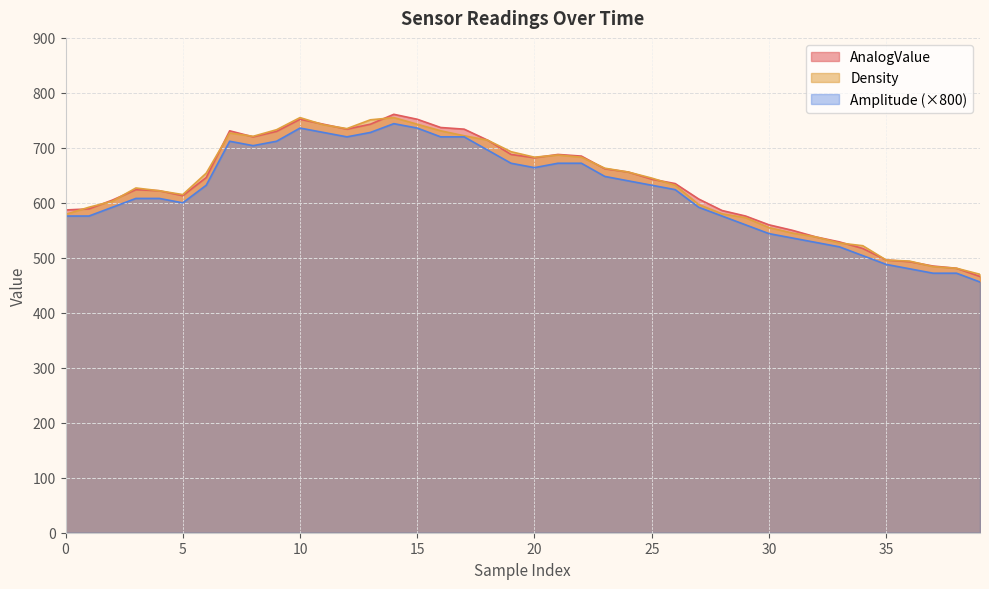

In Amplitude, how many points are higher than both neighbors (excluding endpoints)?

3